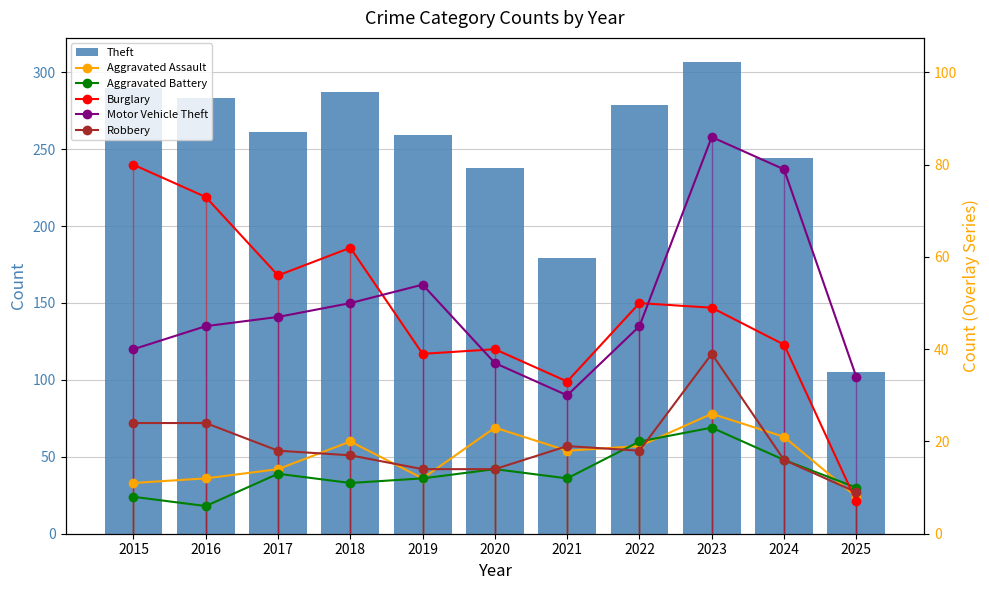

Count the number of data series in this chart.

6